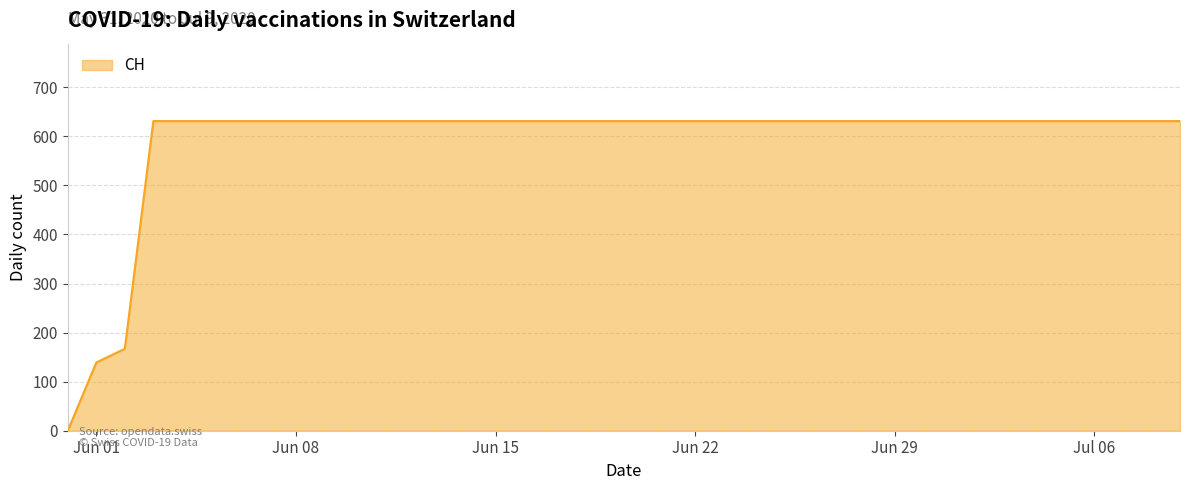

What is the difference between the maximum and minimum values?

631